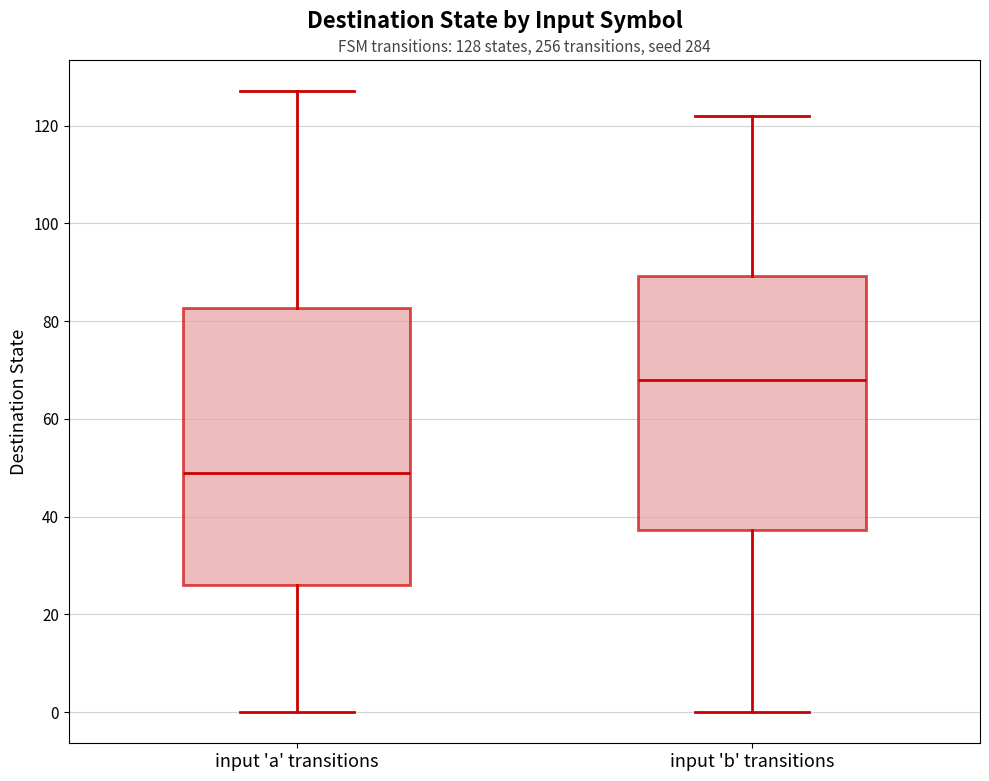

Which box has the highest median line?

input 'b' transitions